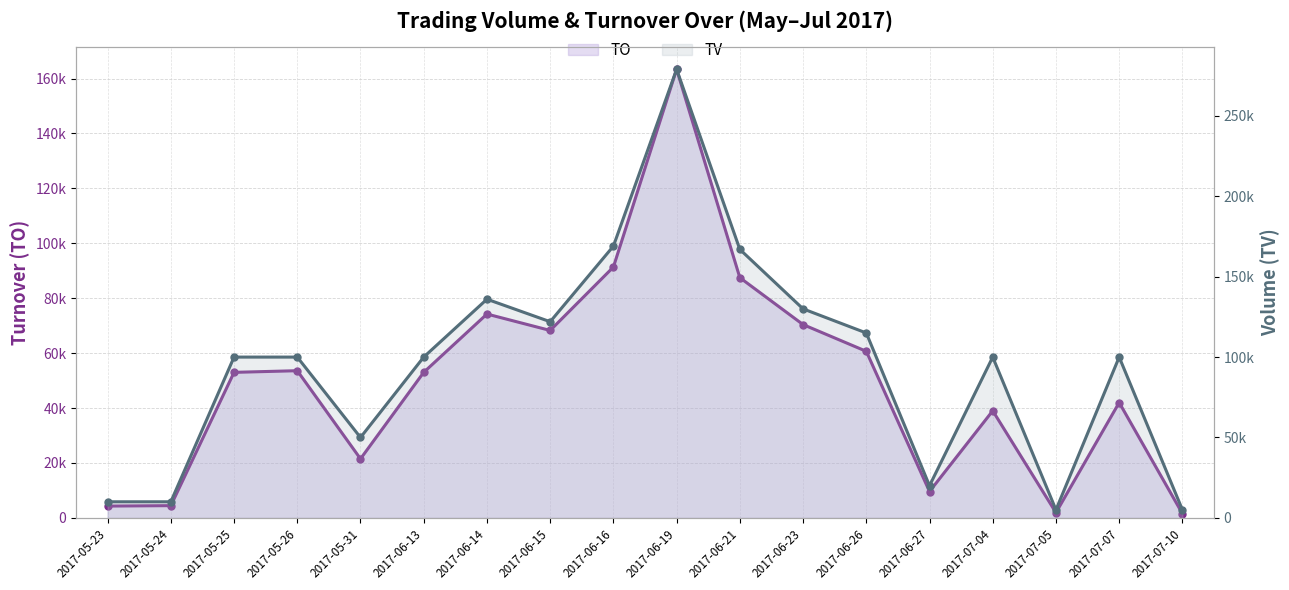

What is the sum of all TO values?

899680